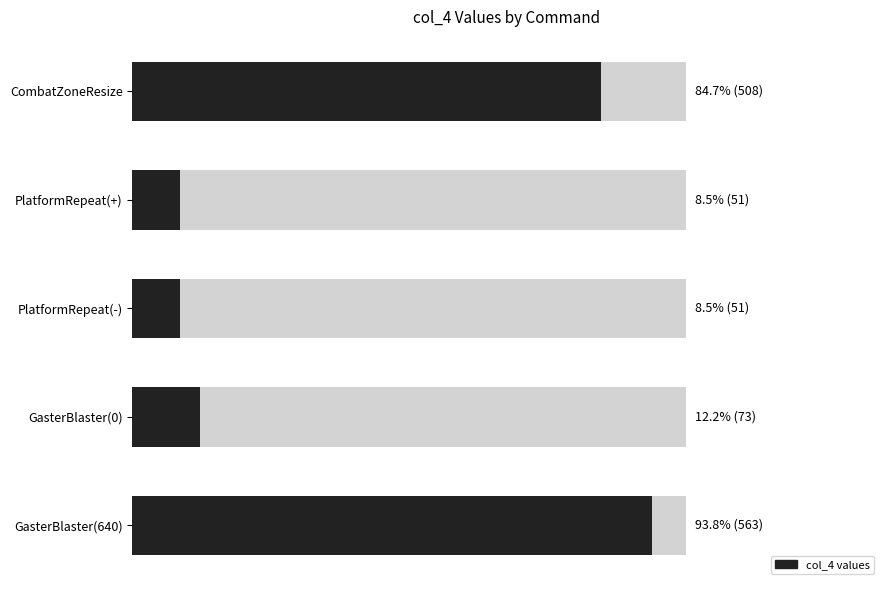

Are the bars horizontal?

Yes